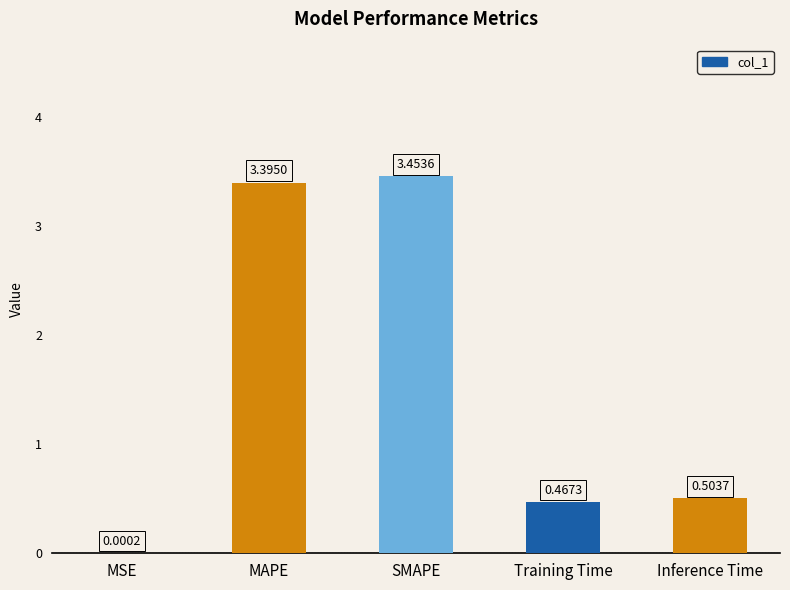

What is the sum of all values?

7.8